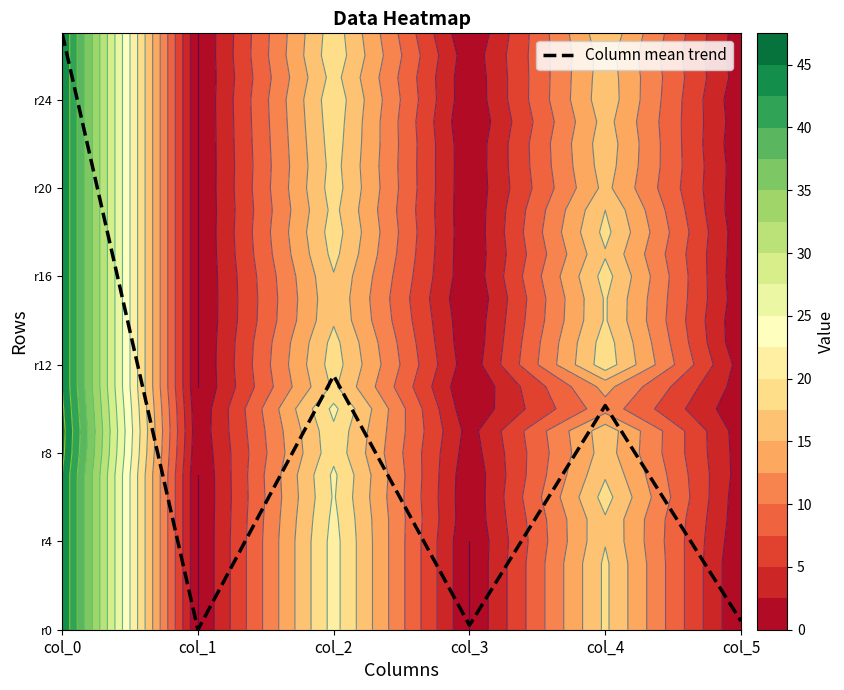

Rank the categories by value from lowest to highest.

col_1, col_3, col_5, col_4, col_2, col_0